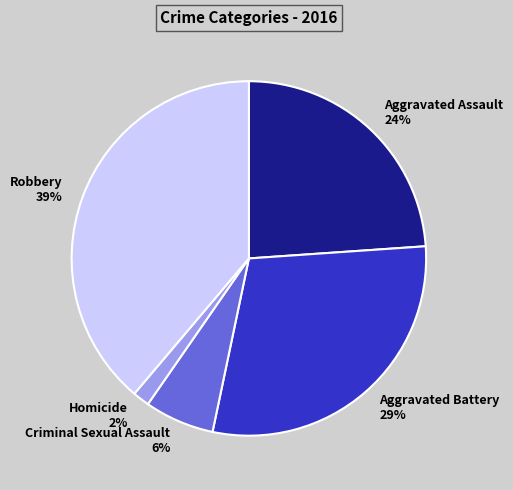

Combined, do Robbery and Criminal Sexual Assault account for over 50%?

No